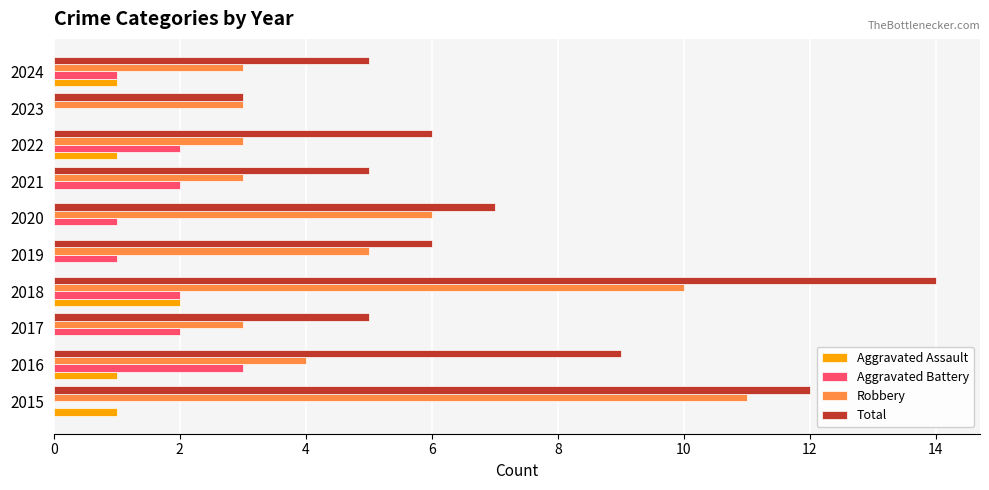

What is the sum of all Total values?

72